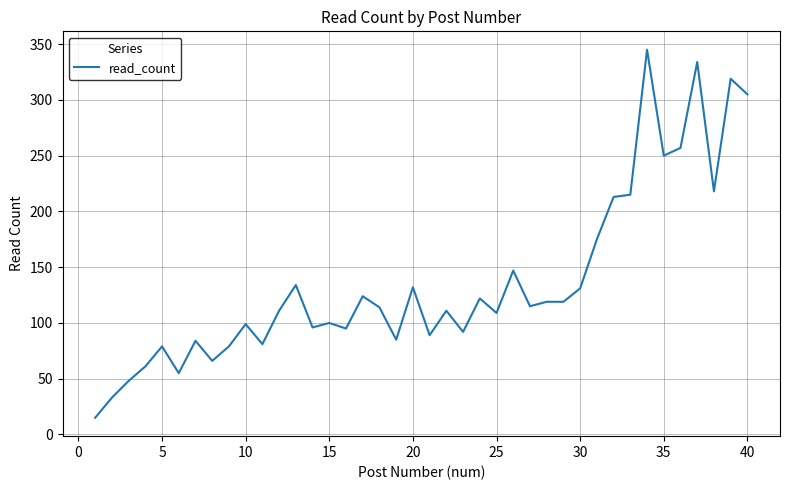

What is the smallest value displayed?

15